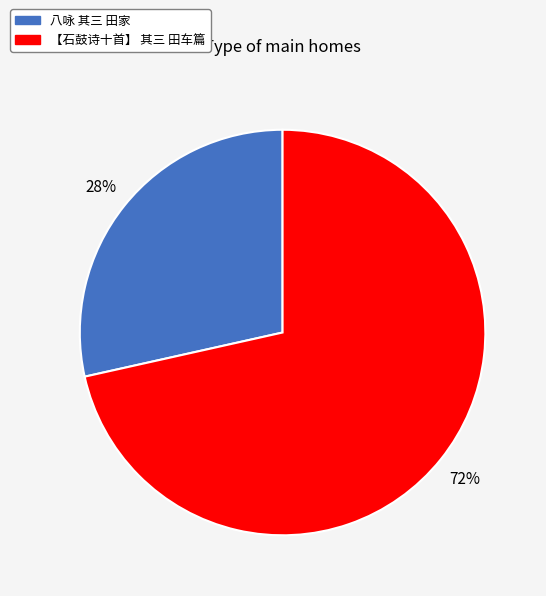

Is the sum of 【石鼓诗十首】 其三 田车篇 and 八咏 其三 田家 greater than half?

Yes